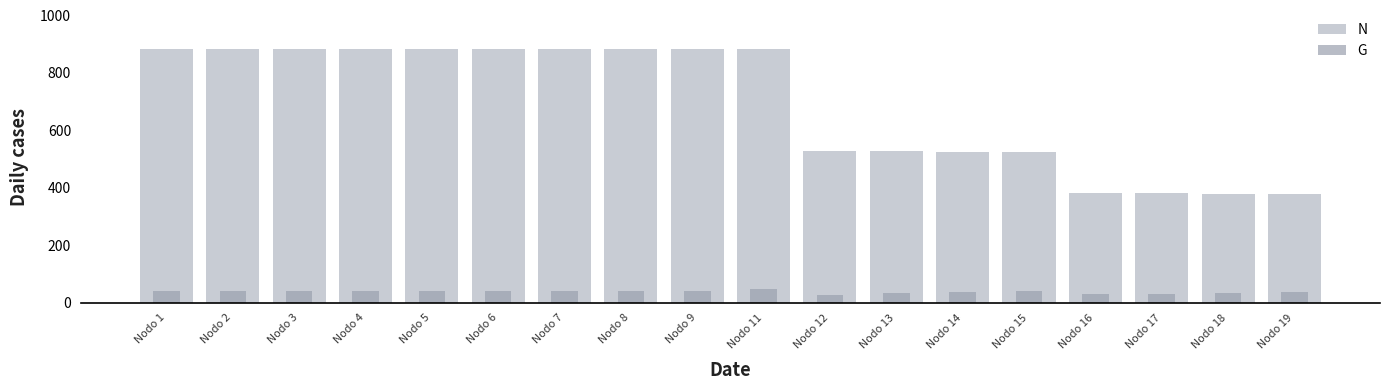

How many bars are there in total?

36